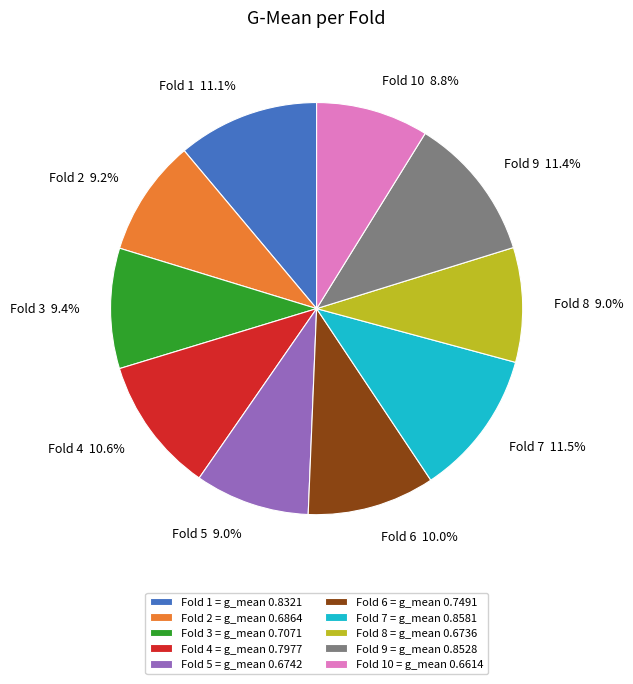

To the nearest percent, what is the difference between the largest and smallest slice percentages?

3%